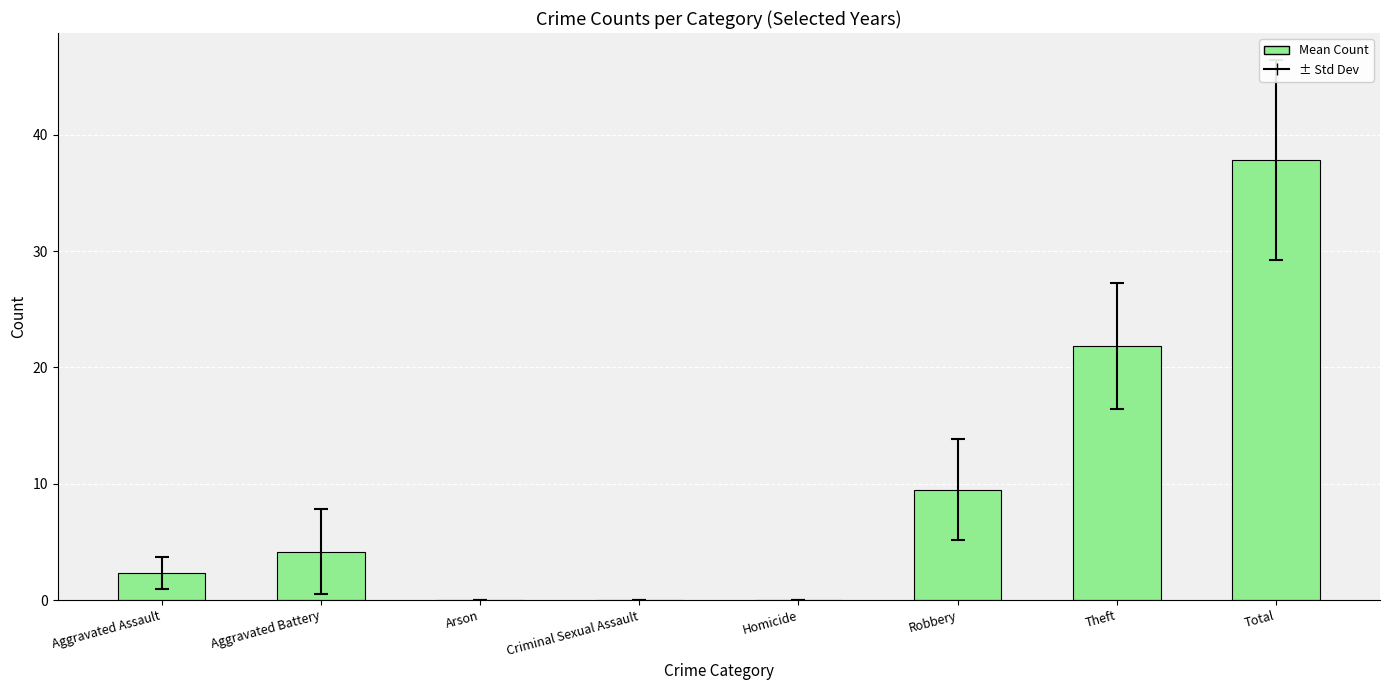

What is the maximum value shown in the chart?

37.8